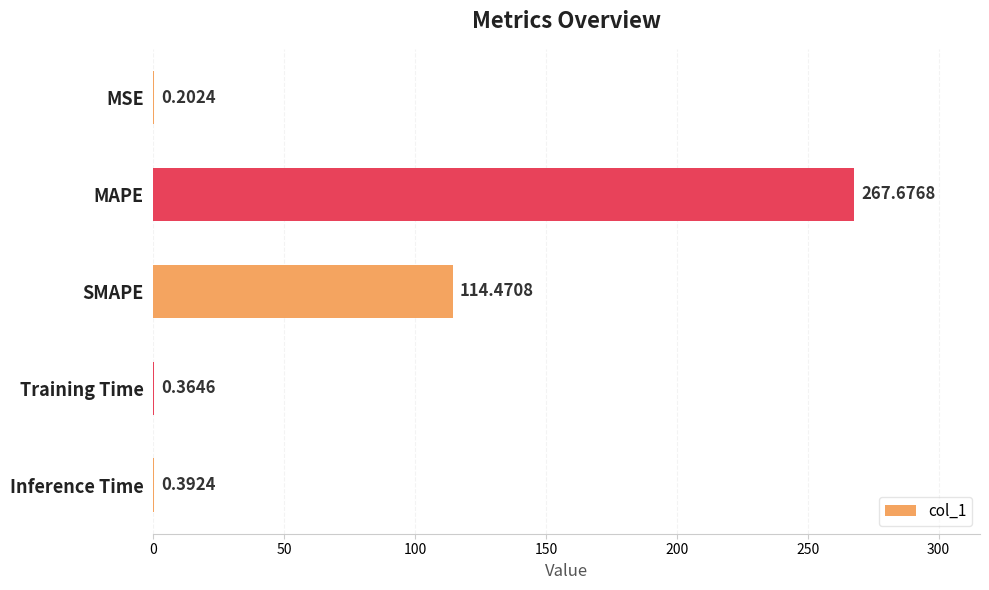

At which category does the chart reach its peak across all series?

MAPE